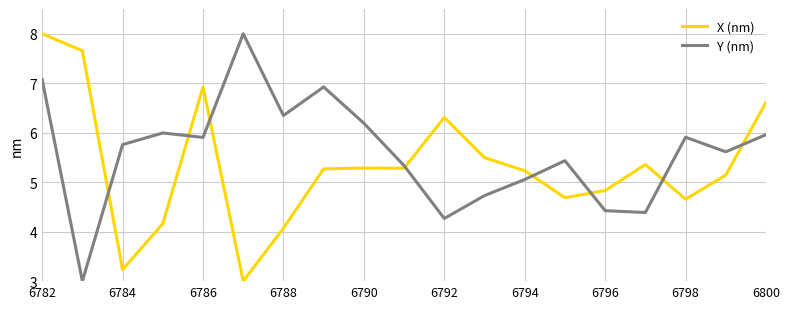

What is the maximum value for X (nm)?

8.0